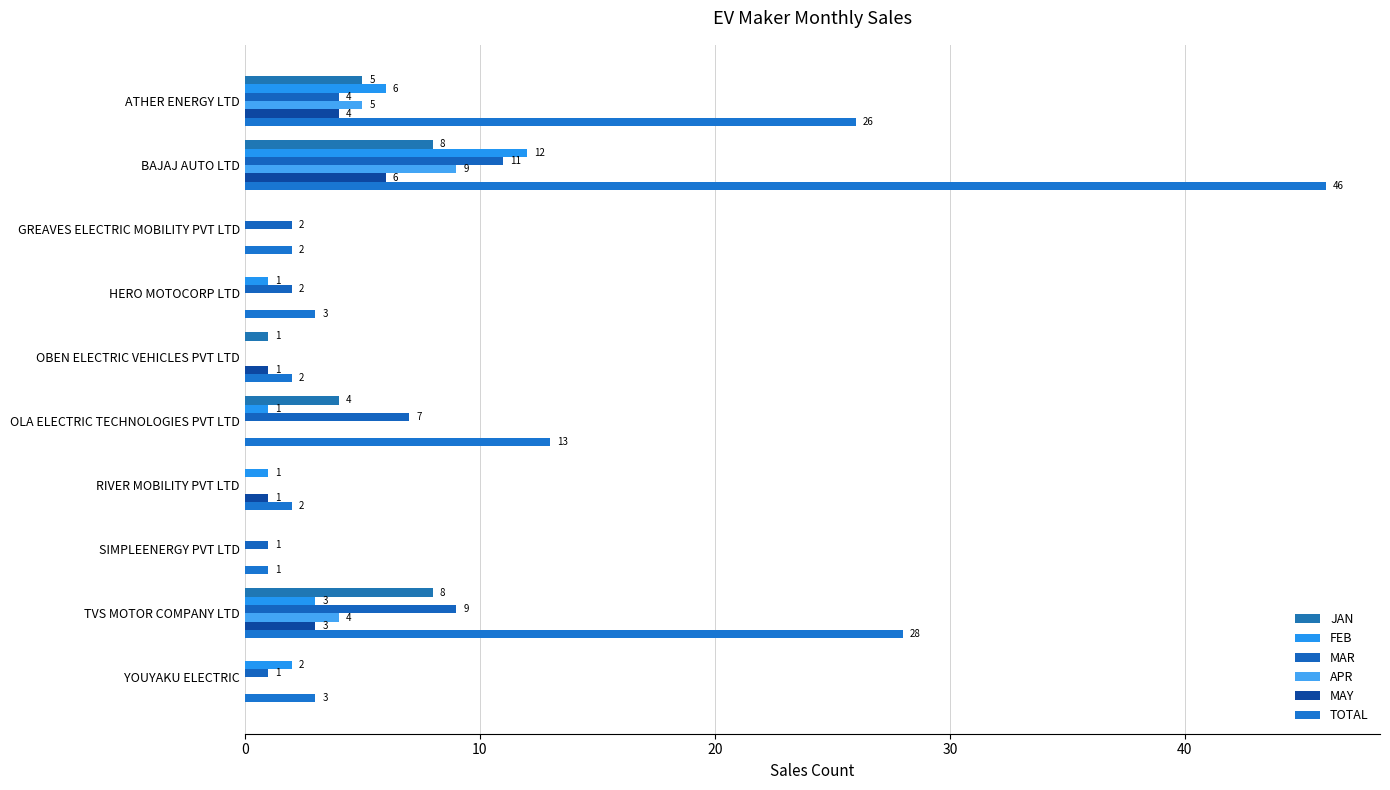

What is the sum of all APR values?

18